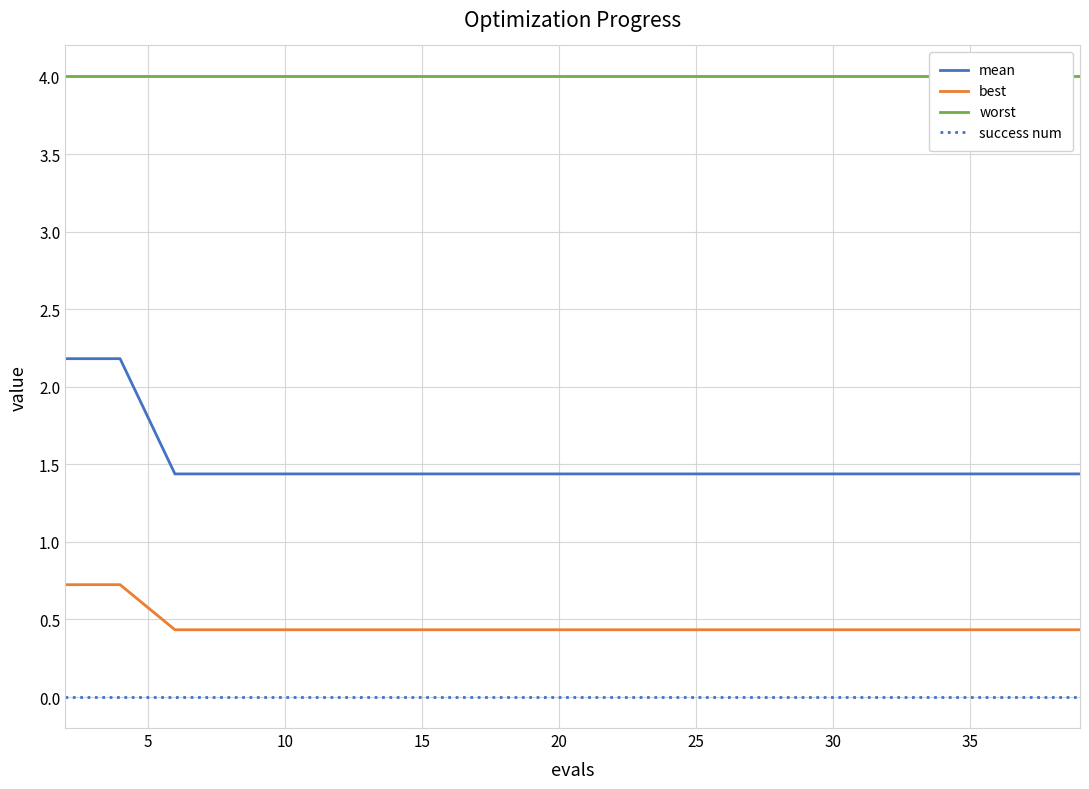

How many lines are shown in the chart?

4